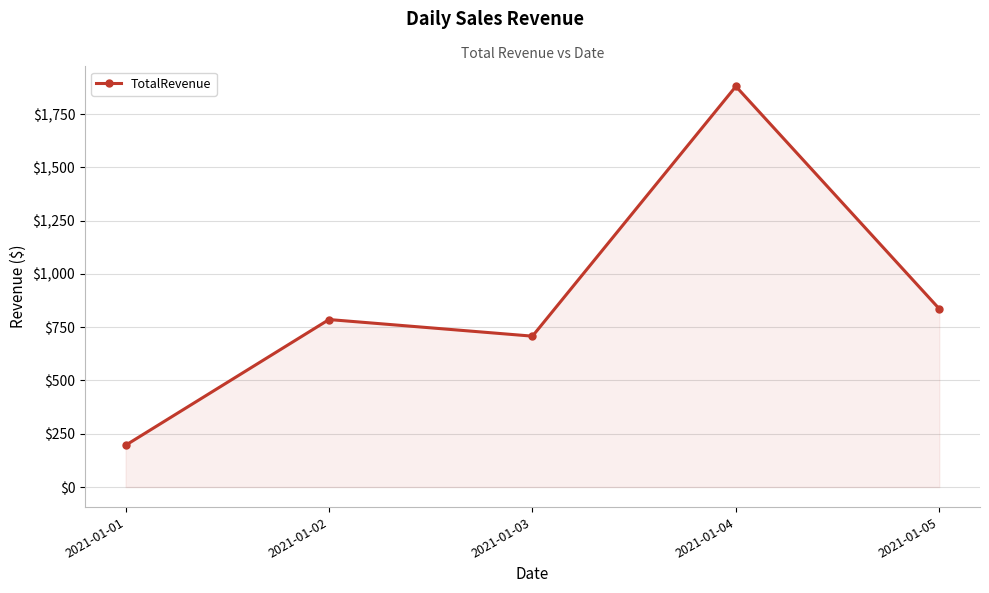

Reading left to right, list all the values displayed in this chart.

2021-01-01=196	2021-01-02=786	2021-01-03=708	2021-01-04=1880	2021-01-05=836